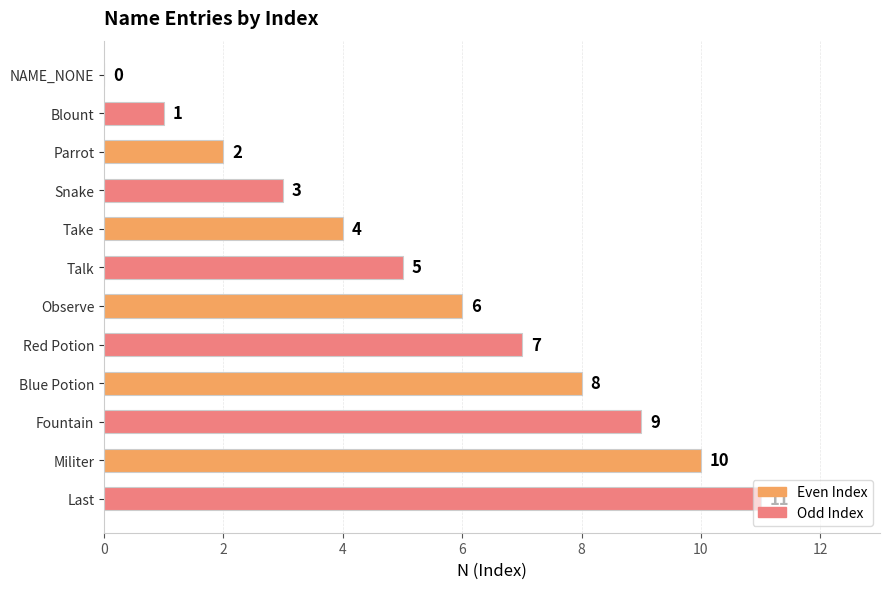

Is it true that the value at Observe is 10?

False